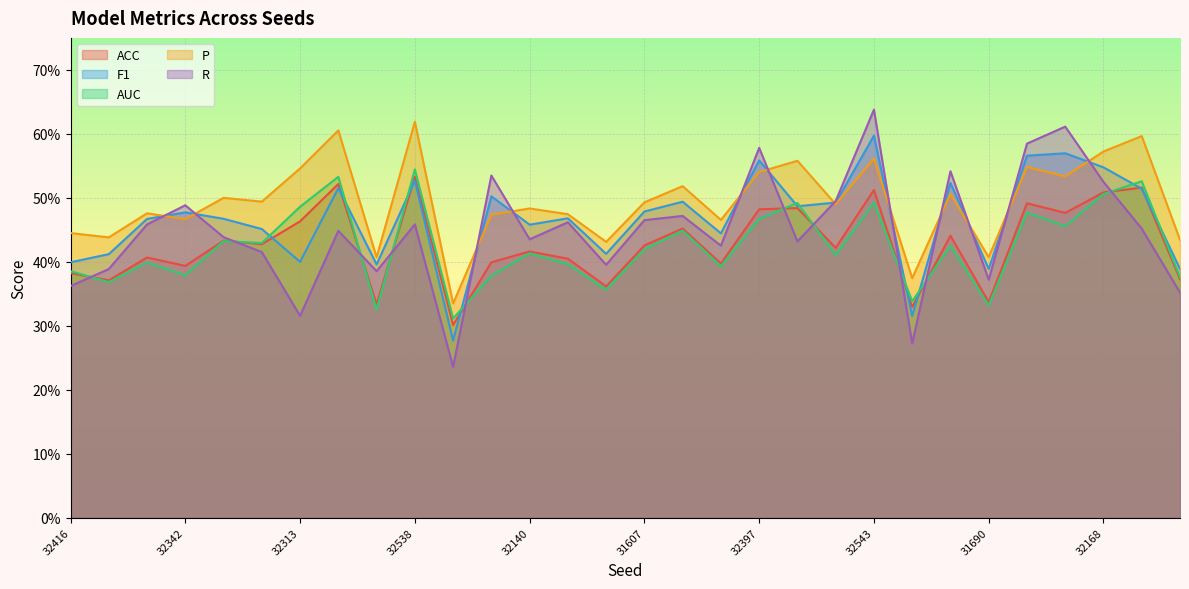

Where do P and R first cross each other?

31861 and 32342